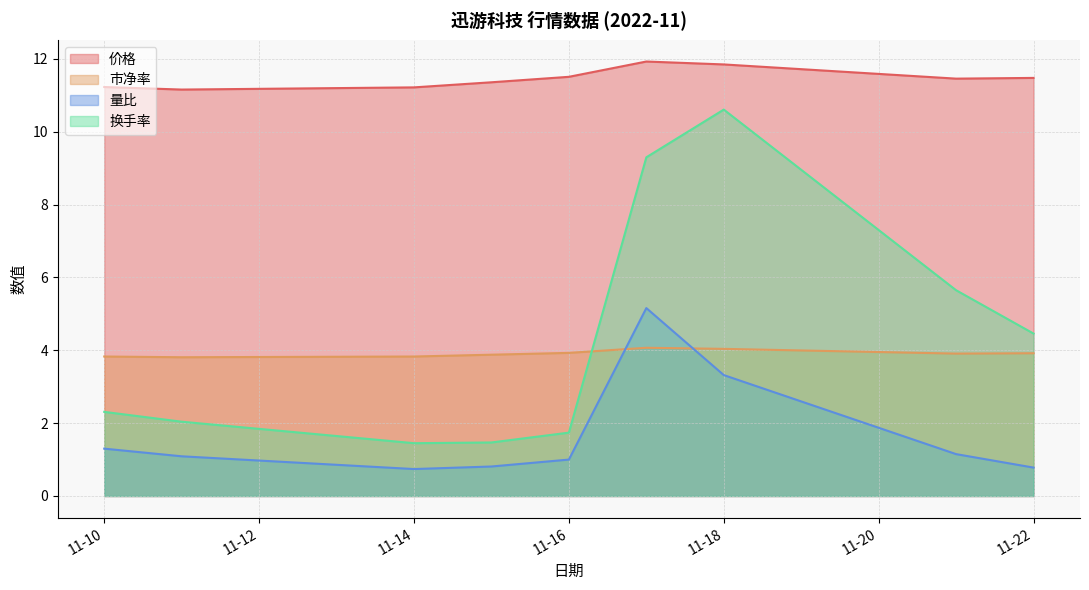

At which category is the sum across all series the highest?

2022-11-17